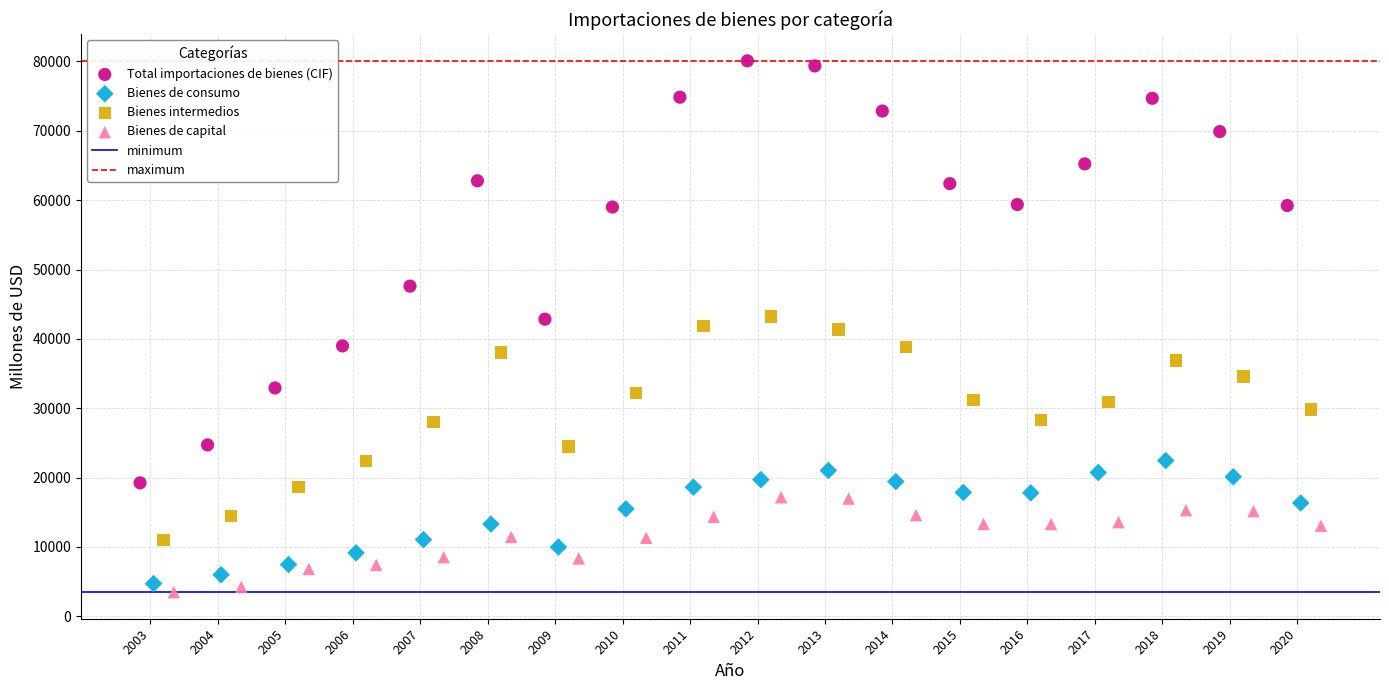

Which series reaches the maximum Y coordinate?

Total importaciones de bienes (CIF)